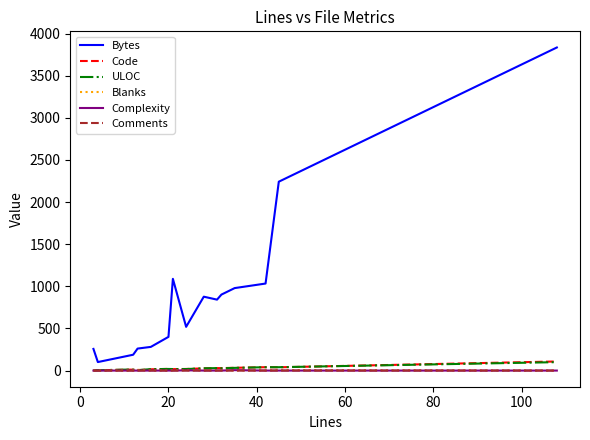

What is the sum of all Bytes values?

13983